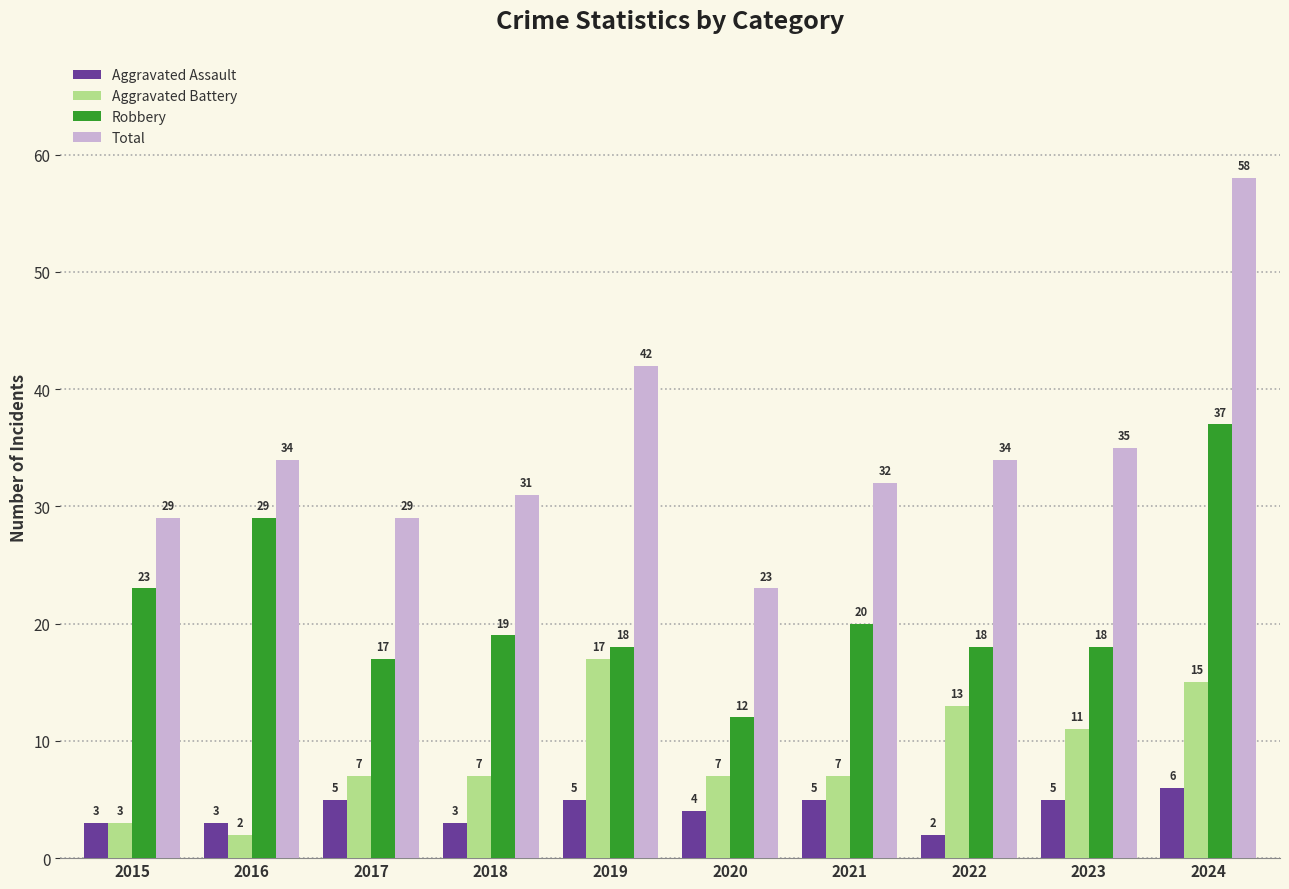

Reading left to right, list all the values displayed in this chart.

Aggravated Assault: 2015=3	2016=3	2017=5	2018=3	2019=5	2020=4	2021=5	2022=2	2023=5	2024=6
Aggravated Battery: 2015=3	2016=2	2017=7	2018=7	2019=17	2020=7	2021=7	2022=13	2023=11	2024=15
Robbery: 2015=23	2016=29	2017=17	2018=19	2019=18	2020=12	2021=20	2022=18	2023=18	2024=37
Total: 2015=29	2016=34	2017=29	2018=31	2019=42	2020=23	2021=32	2022=34	2023=35	2024=58